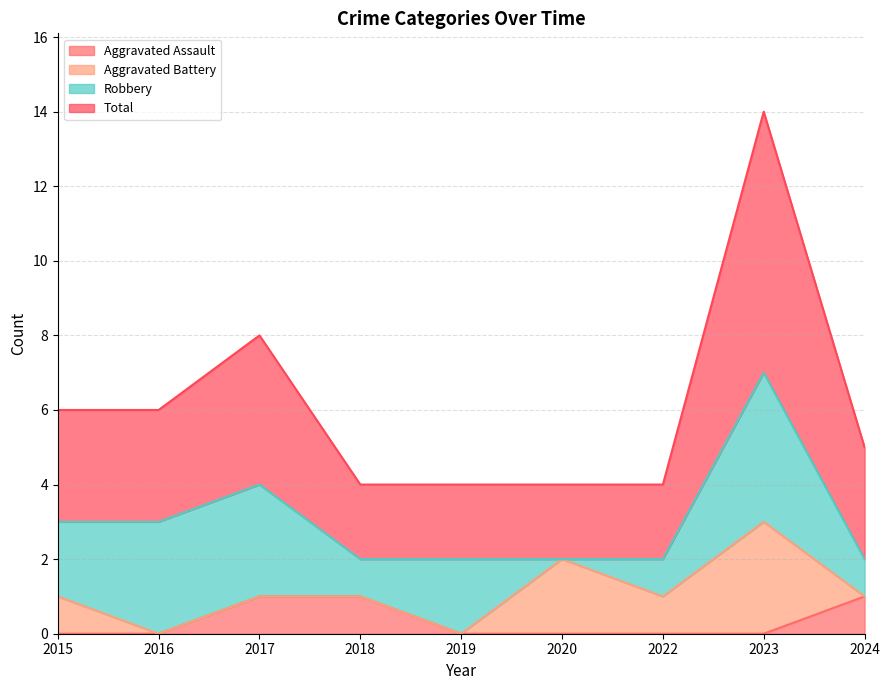

How many values in the Total series exceed 5?

4